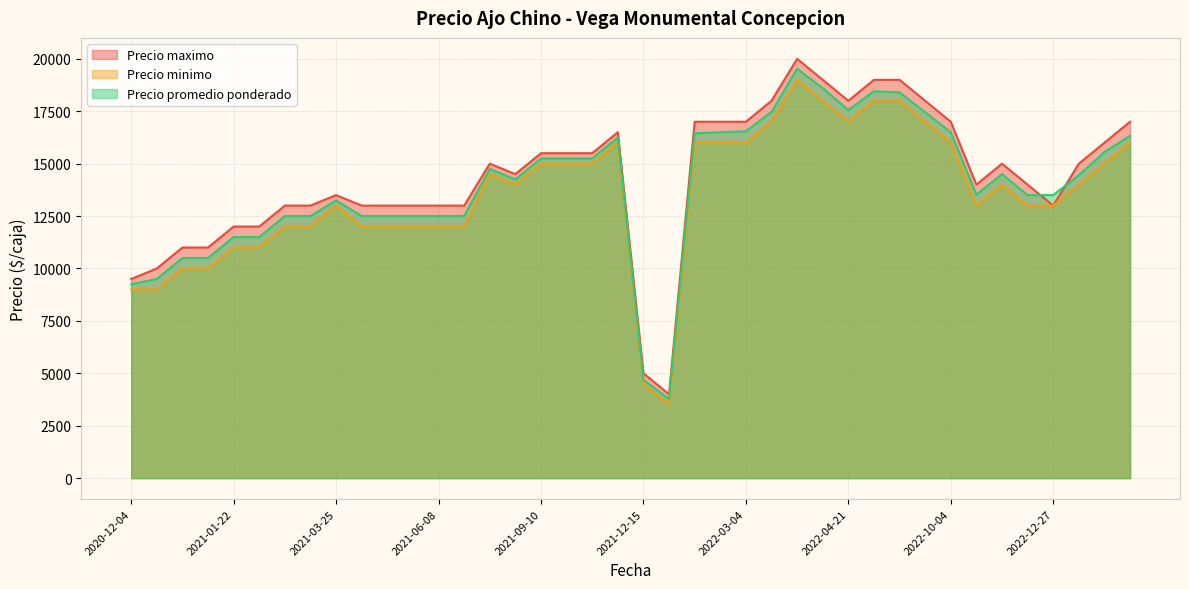

Does the chart have visible grid lines?

Yes